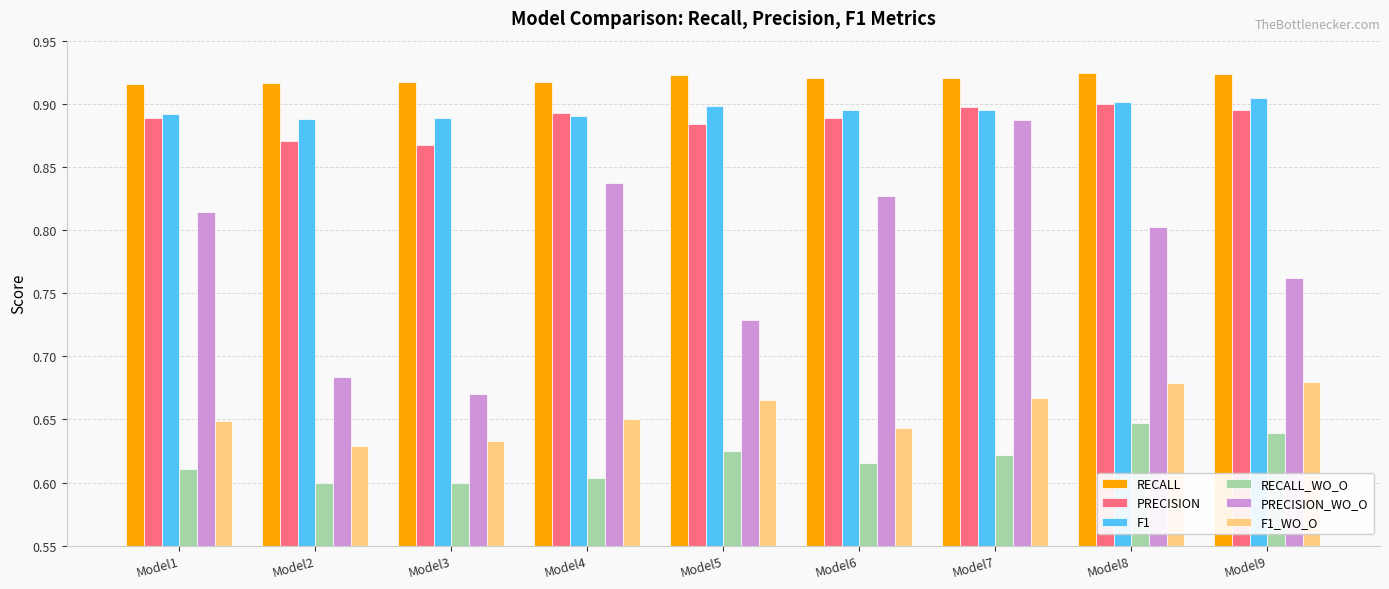

How many RECALL_WO_O values are between 0 and 1?

9